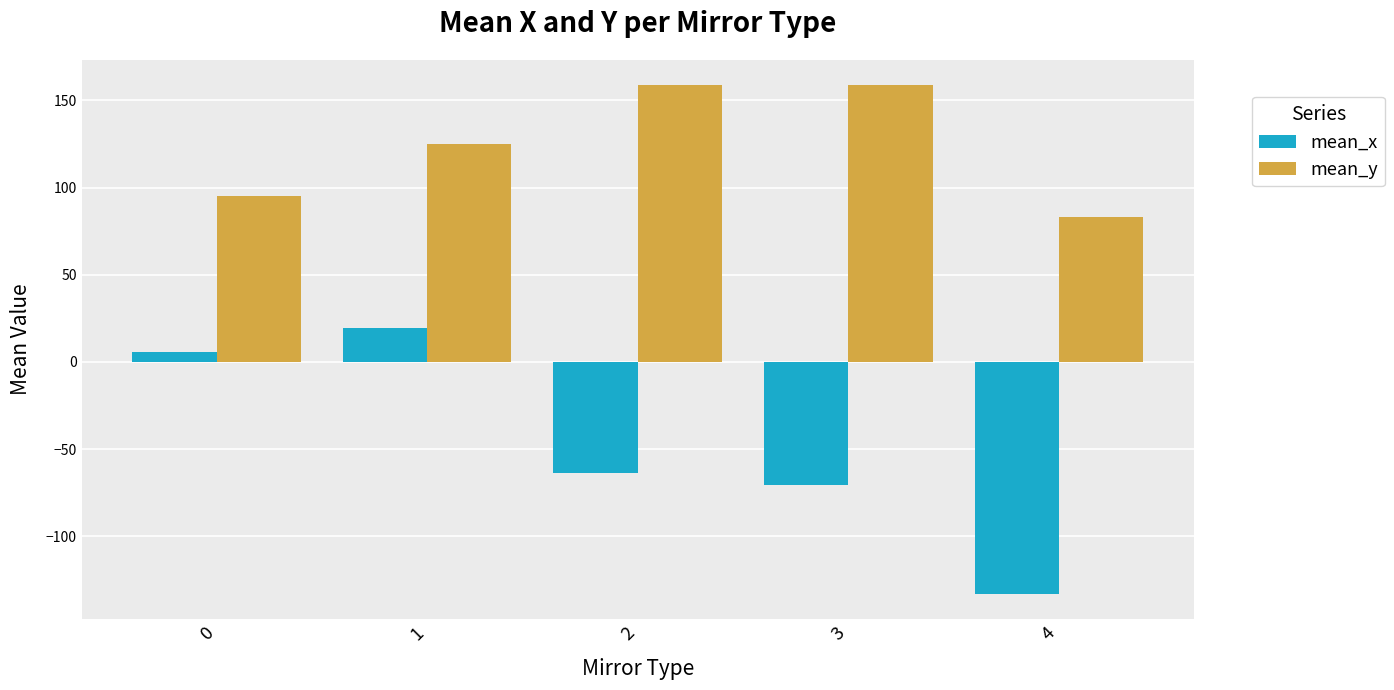

How many groups of bars are there?

5